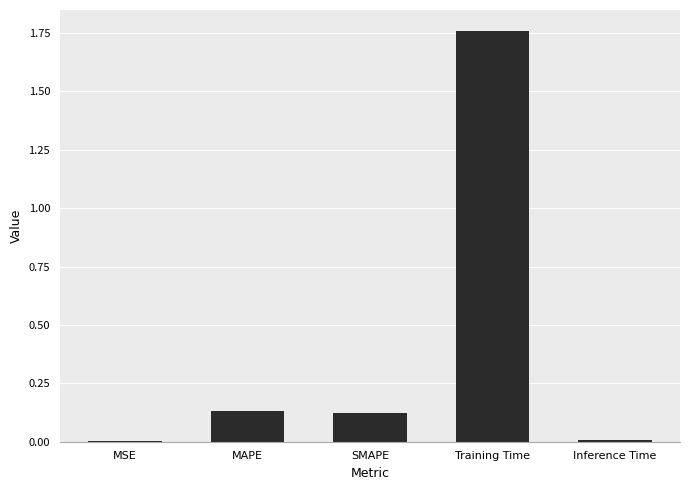

Are the bars horizontal?

No